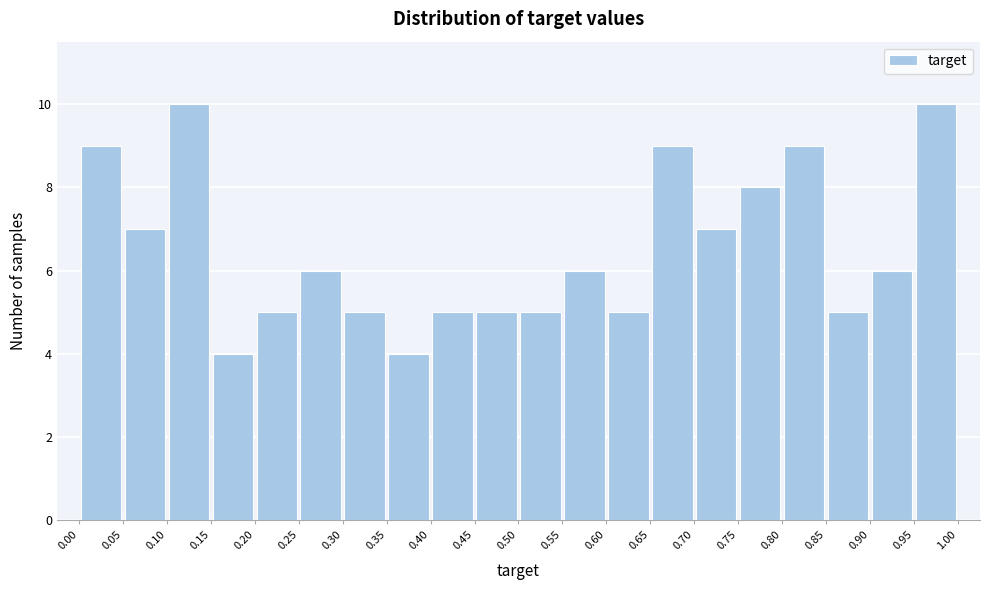

How tall is the bar that spans 0.45 to 0.50 on the x-axis? The values are not printed on the chart, so give them approximately, as read against the axis.

5